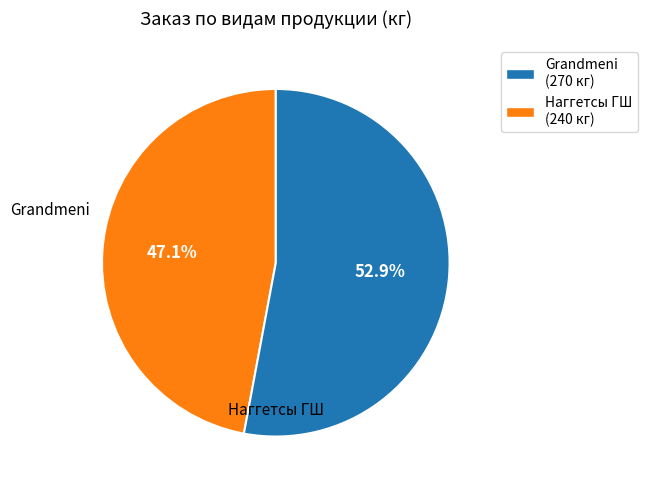

Is there a majority slice in this chart?

Yes